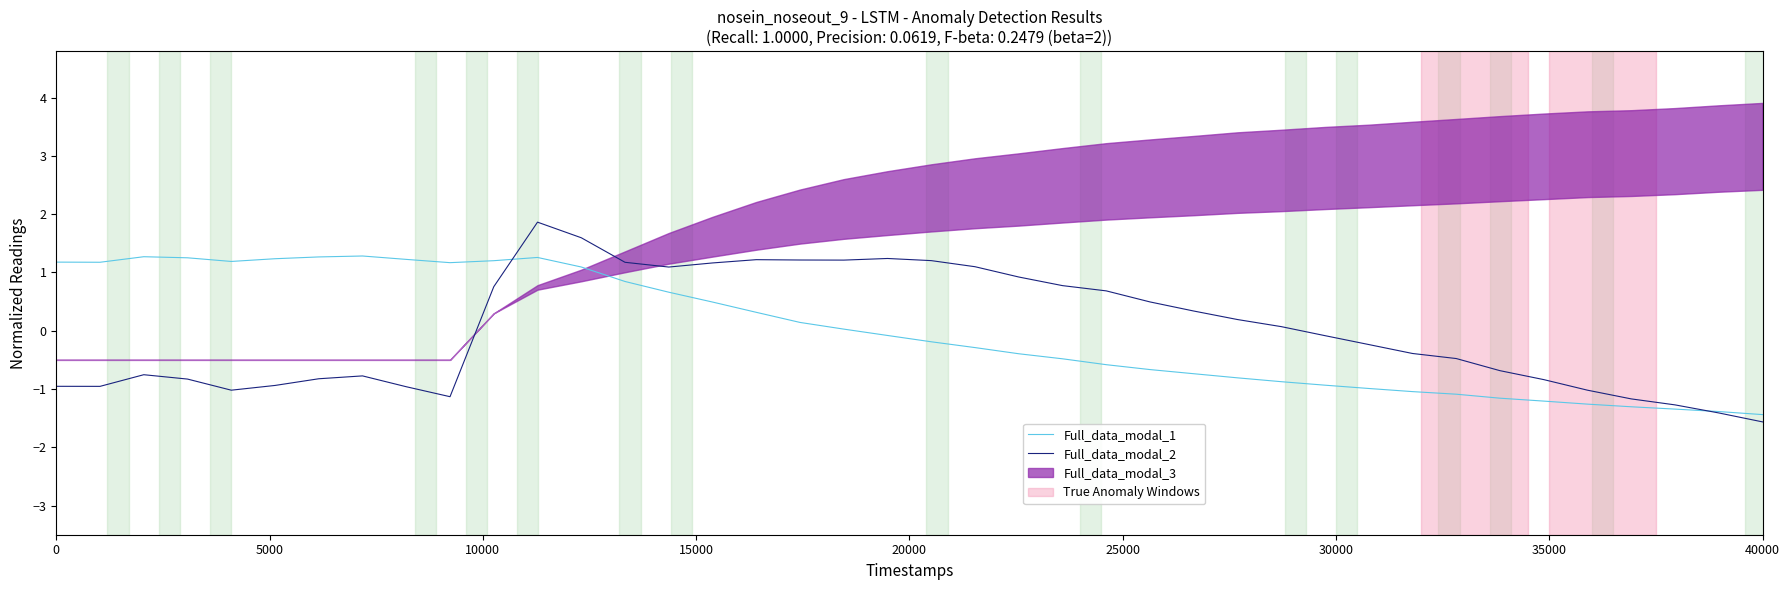

Reading left to right, extract all data points from this chart.

Full_data_modal_1: 1.2	1.2	1.3	1.3	1.2	1.2	1.3	1.3	1.2	1.2	1.2	1.3	1.1	0.8	0.7	0.5	0.3	0.1	0.0	-0.1	-0.2	-0.3	-0.4	-0.5	-0.6	-0.7	-0.7	-0.8	-0.9	-0.9	-1.0	-1.0	-1.1	-1.2	-1.2	-1.3	-1.3	-1.3	-1.4	-1.4
Full_data_modal_2: -1.0	-1.0	-0.8	-0.8	-1.0	-0.9	-0.8	-0.8	-1.0	-1.1	0.8	1.9	1.6	1.2	1.1	1.2	1.2	1.2	1.2	1.2	1.2	1.1	0.9	0.8	0.7	0.5	0.3	0.2	0.1	-0.1	-0.2	-0.4	-0.5	-0.7	-0.8	-1.0	-1.2	-1.3	-1.4	-1.6